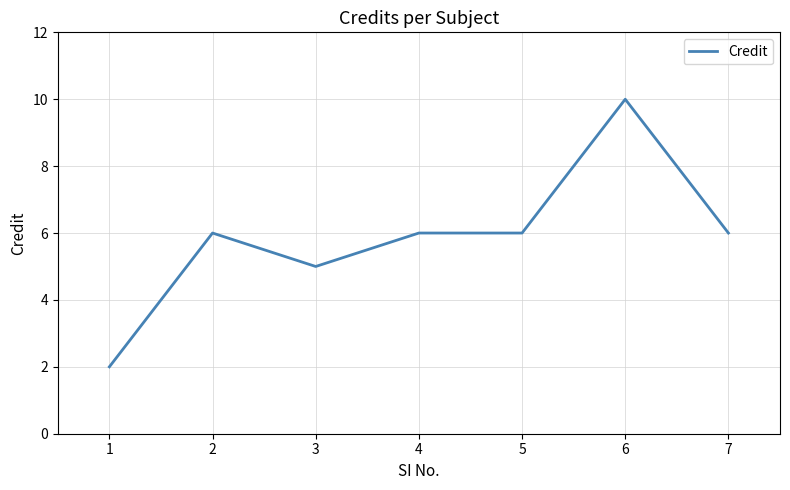

Where is the first local minimum?

3